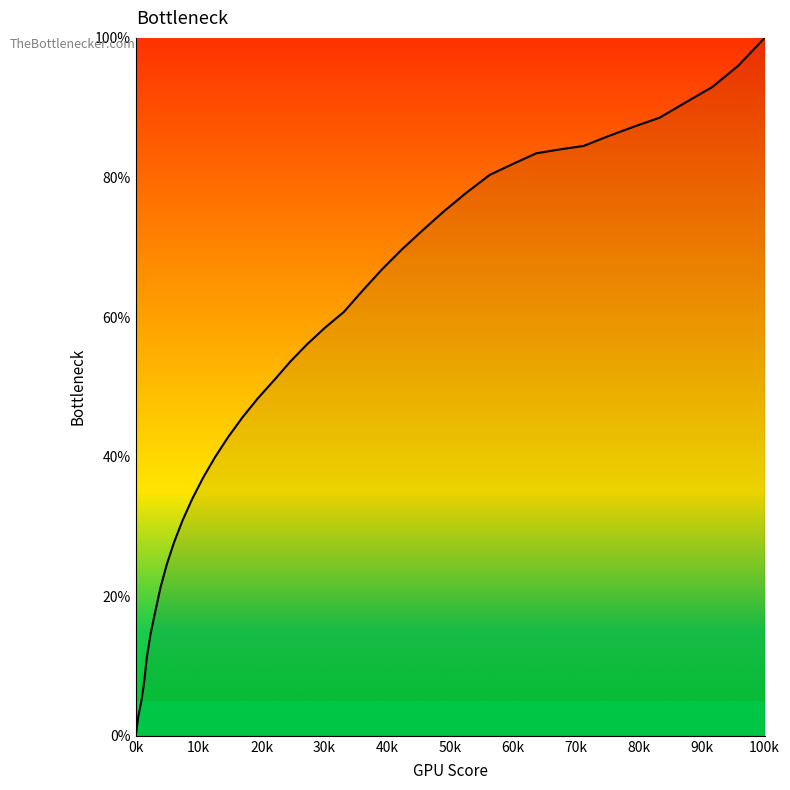

The chart shows a value of 135.2 at 266.70068. True or false?

False